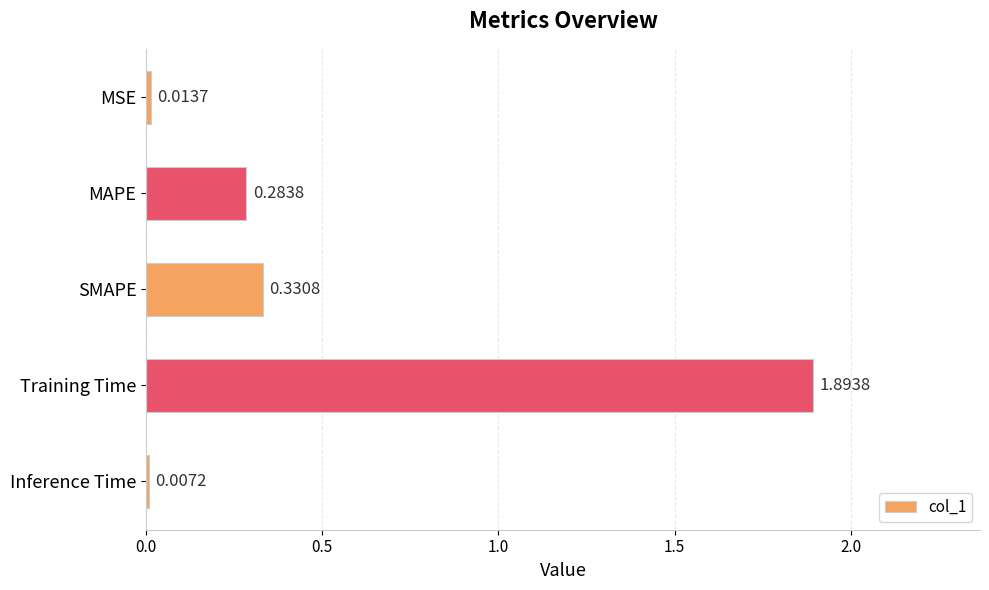

What is the label of the 4th bar from the bottom?

MAPE